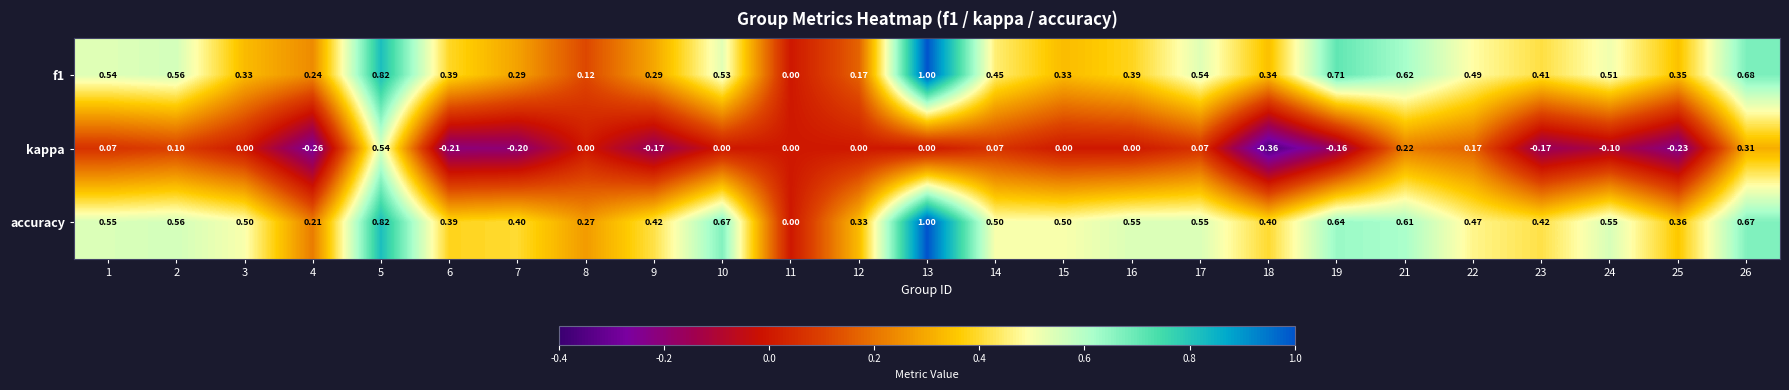

Which series changed the most between 1 and 6?

kappa